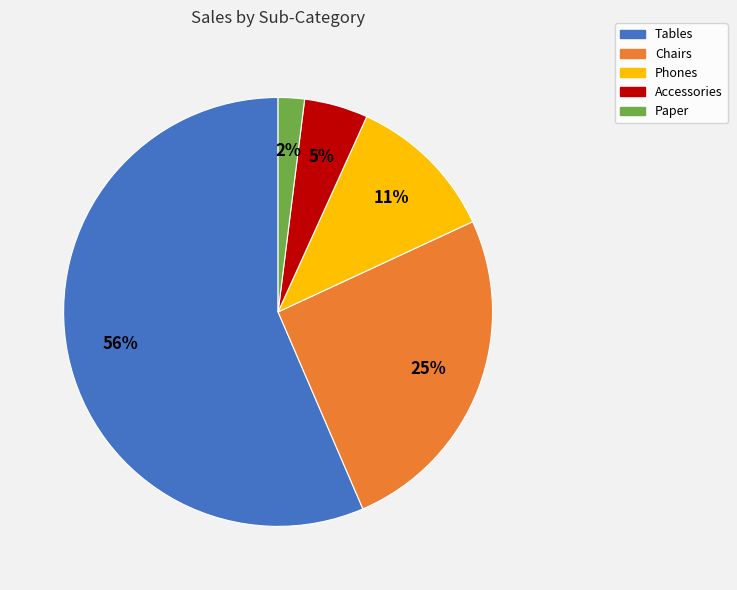

Which category accounts for the majority?

Tables